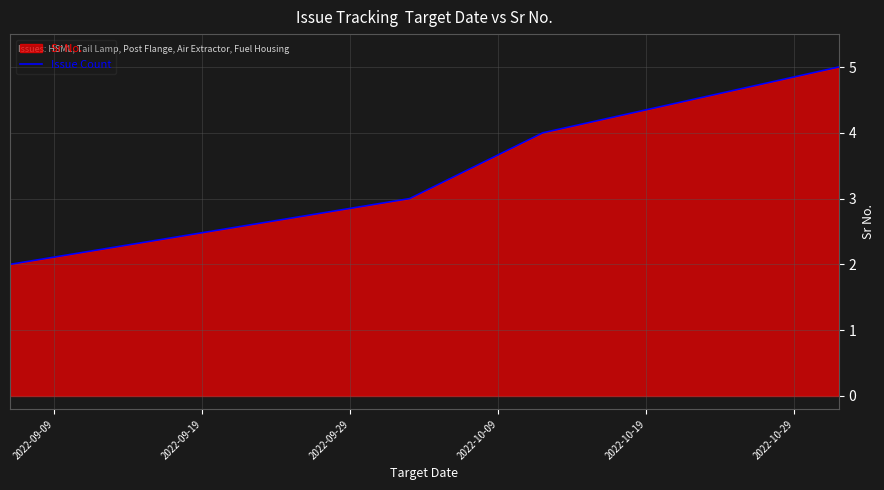

How many series are shown in this chart?

1